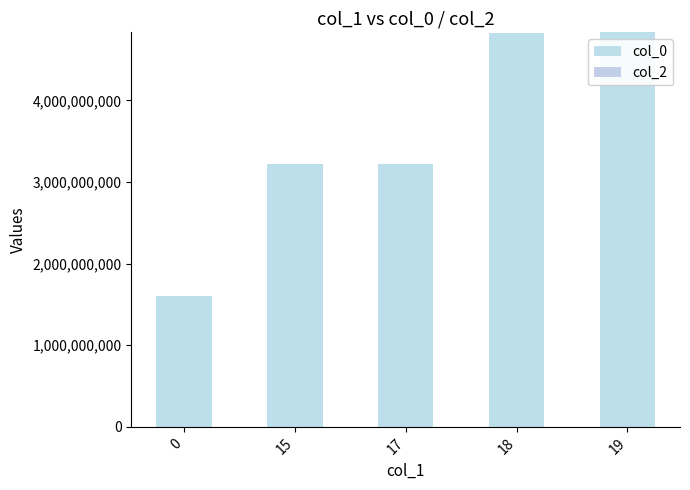

Count the number of categories in the chart.

5